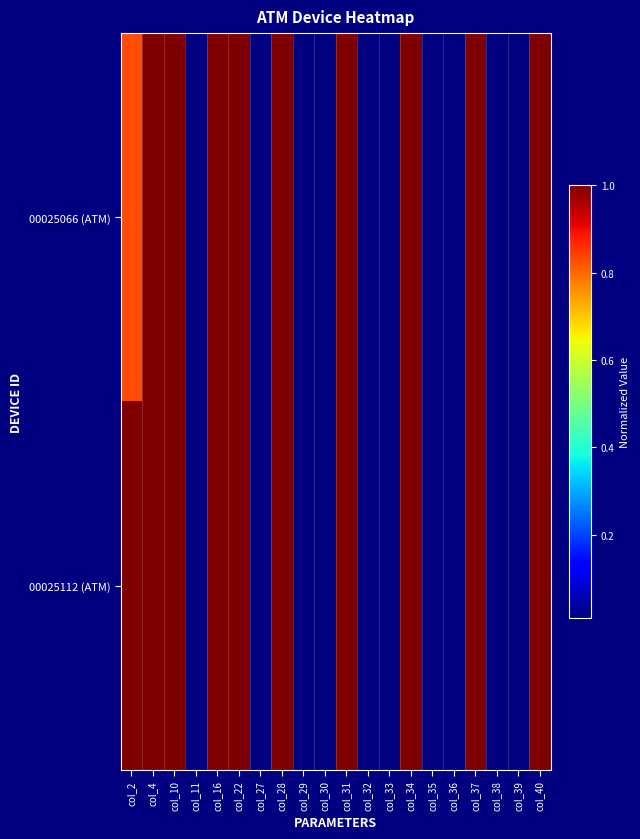

At col_33, list the series in order from smallest to largest.

00025066 (ATM), 00025112 (ATM)